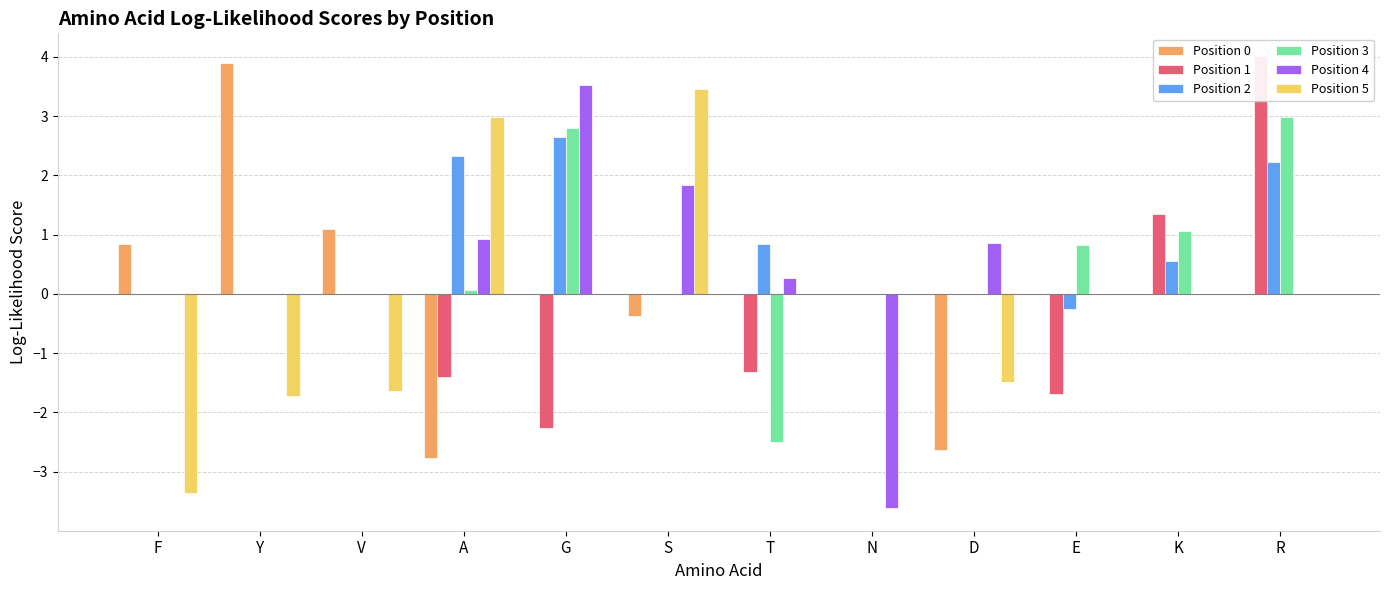

What value does the Position 3 series have at K?

1.1